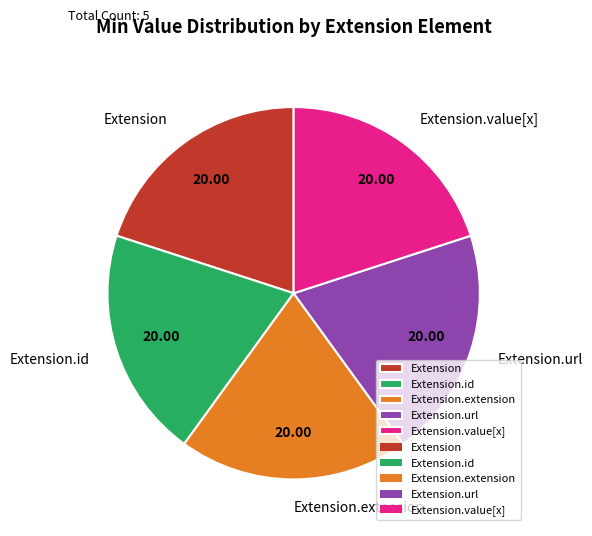

How many slices are in this pie chart?

5